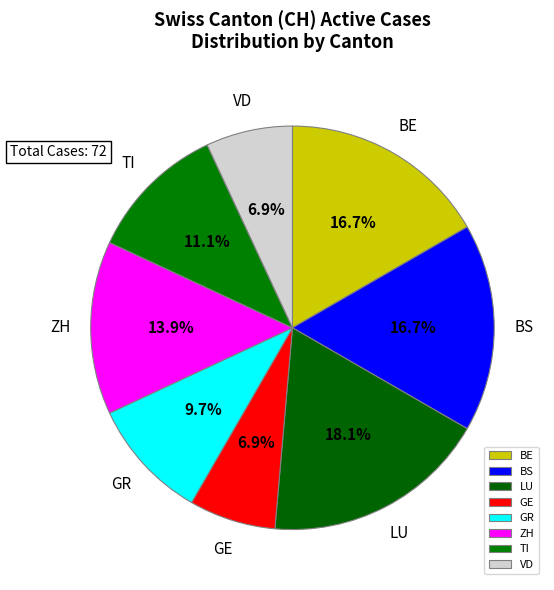

Count the number of slices in the pie.

8